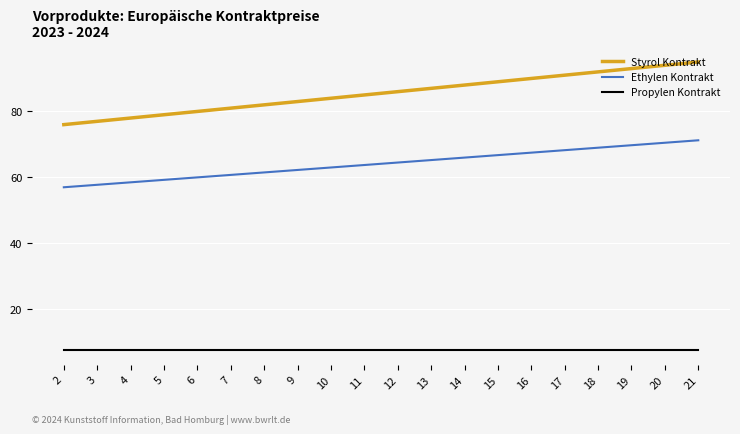

What is the spread (max minus min) of values at 16?

82.5